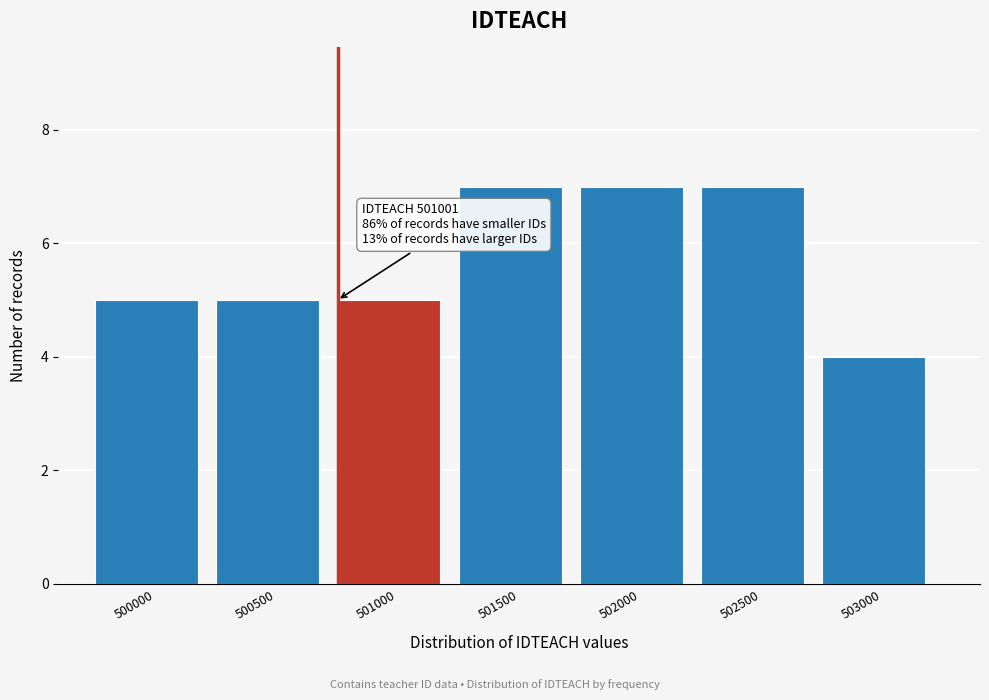

Reading right to left, what are all the values shown in this chart?

503000=4	502500=7	502000=7	501500=7	501000=5	500500=5	500000=5